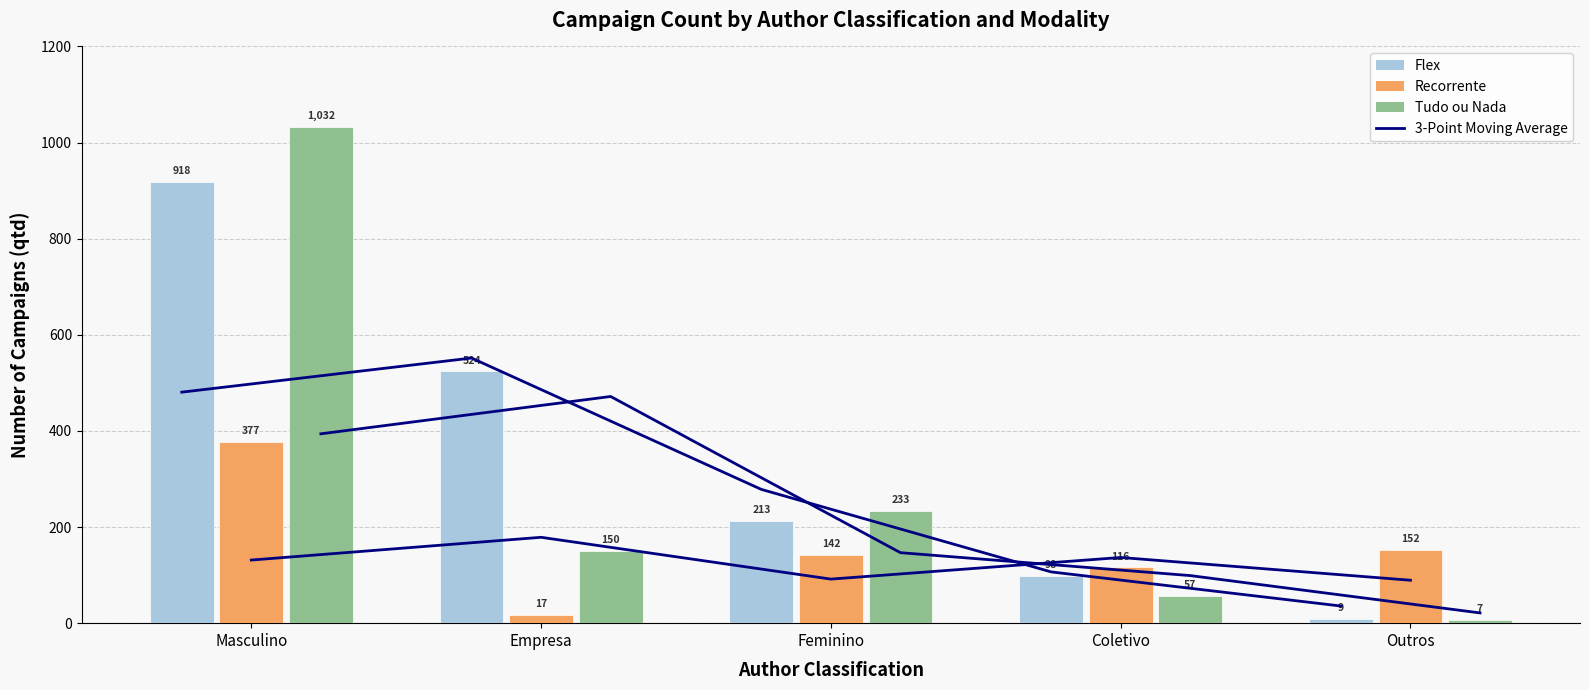

Rank the series at Outros from highest to lowest value.

Recorrente, Flex, Tudo ou Nada